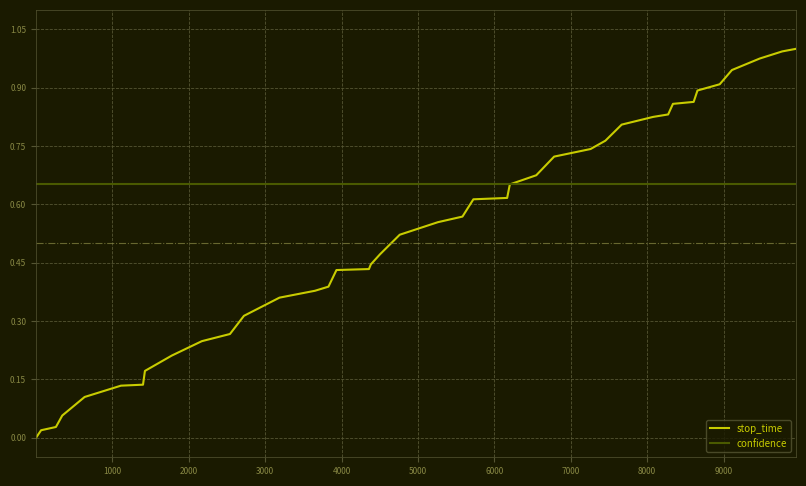

Which series has the widest spread of values?

stop_time